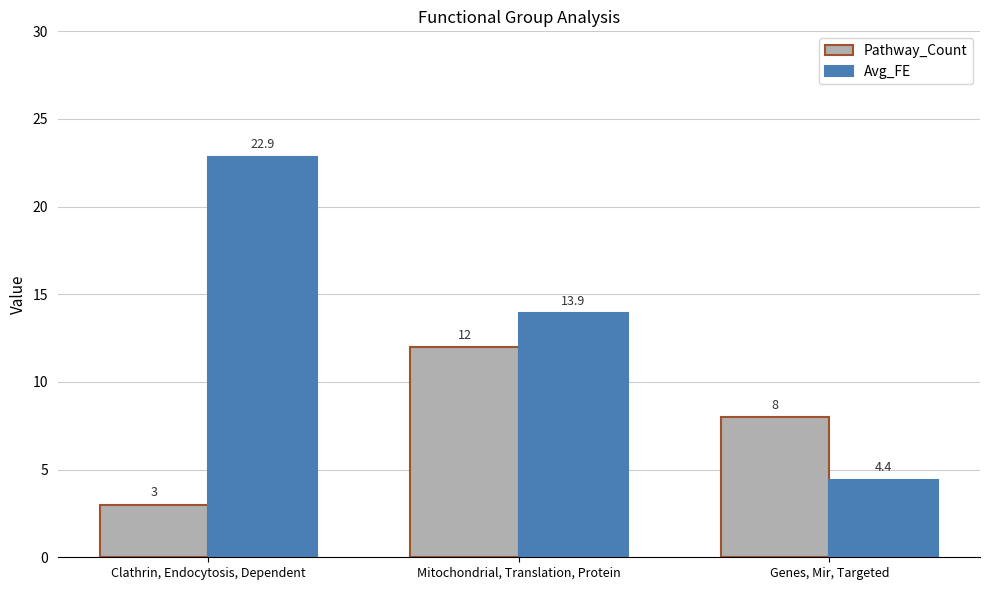

What position from the left is Mitochondrial, Translation, Protein?

2